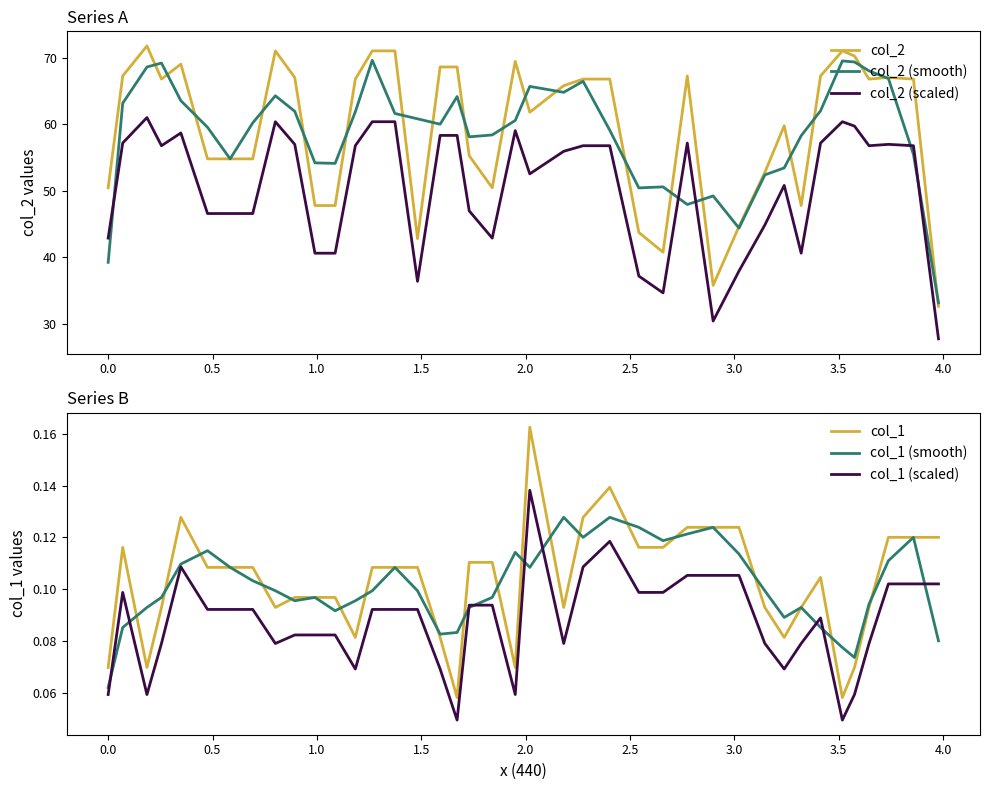

True or false: col_1 and col_1 (scaled) cross at least once.

False